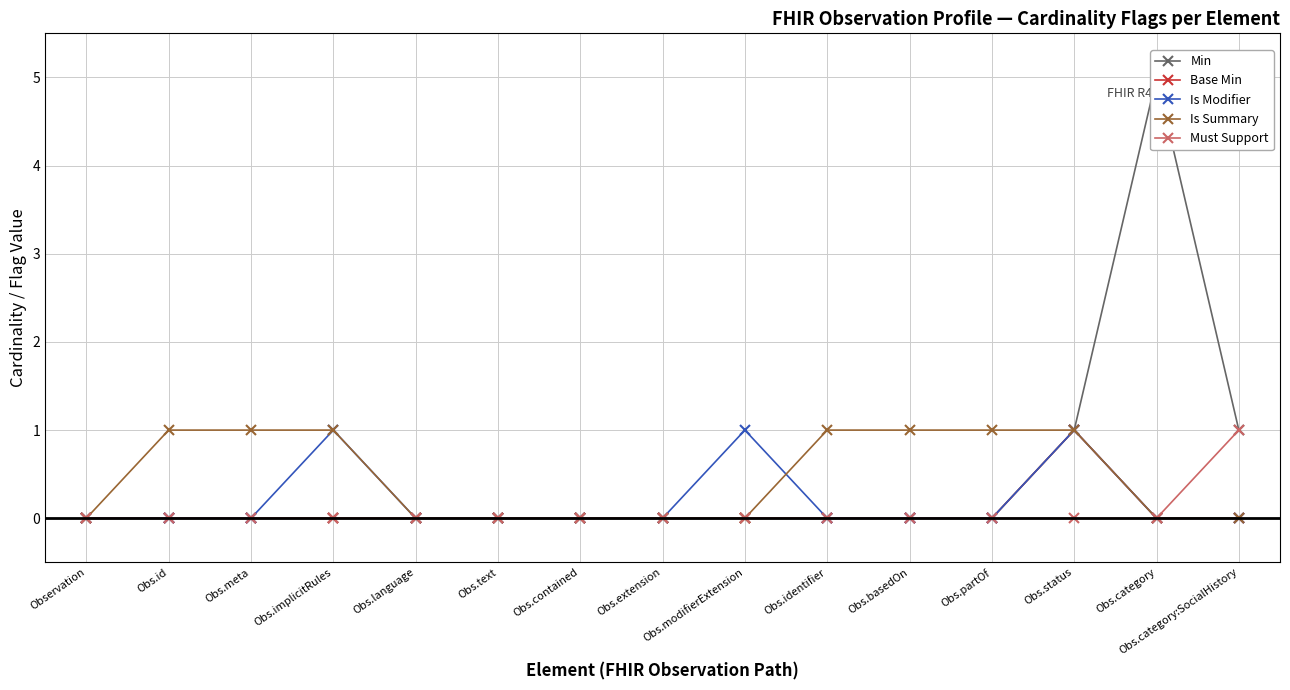

What is the sum of all Is Summary values?

7